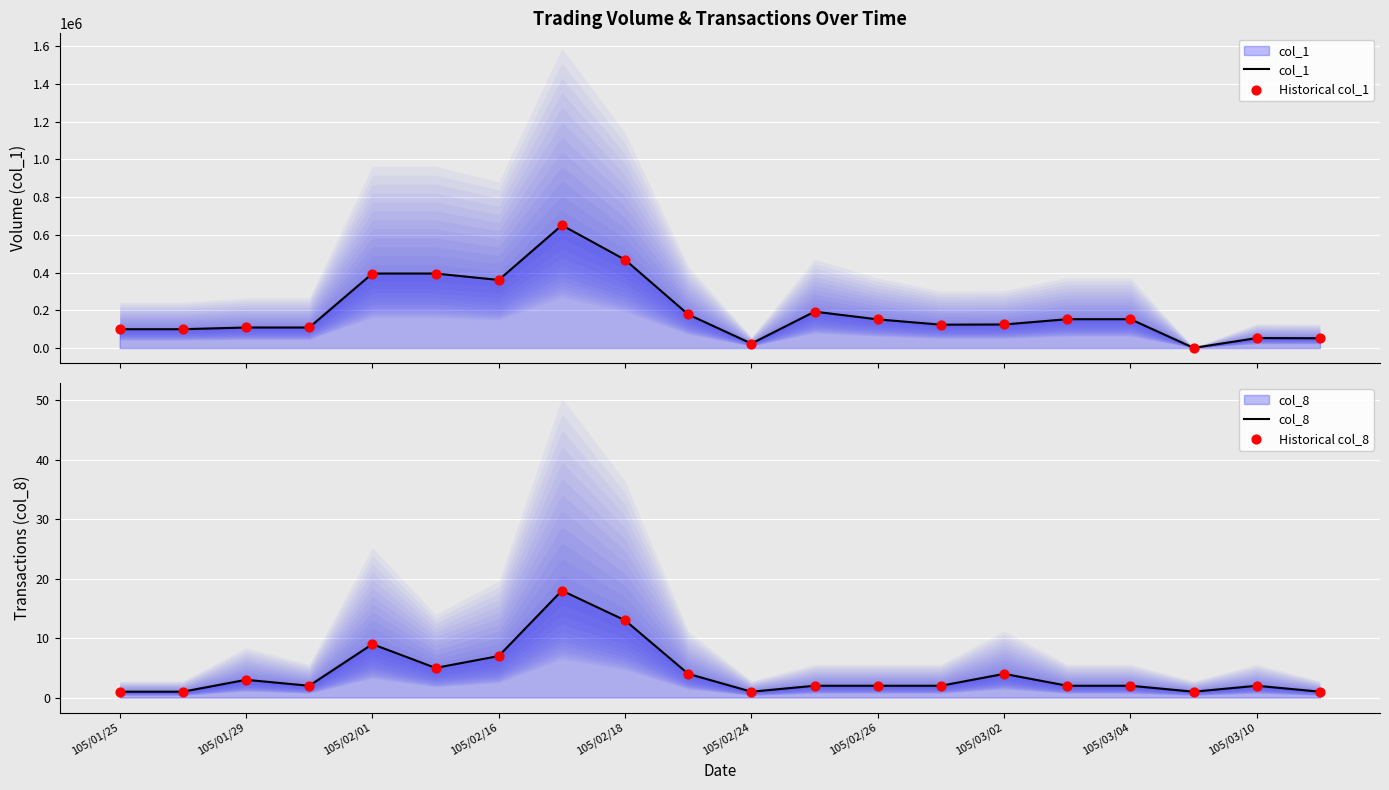

Is the value of Historical col_8 at 15 greater than the value of col_8 at 19?

Yes